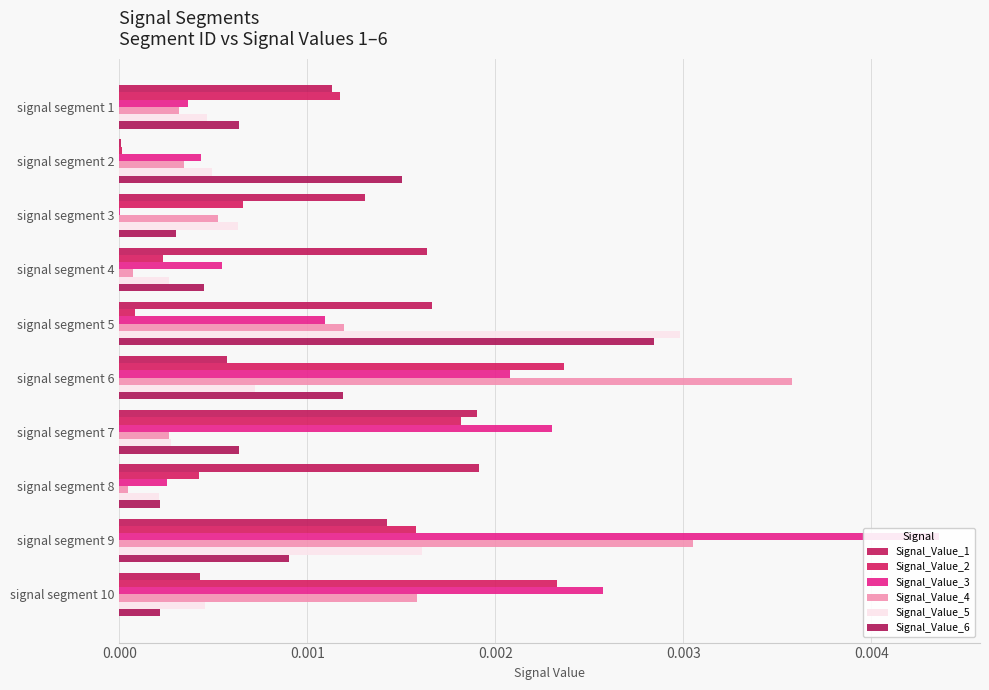

The value of Signal_Value_3 at signal segment 5 is 0.0. True or false?

True